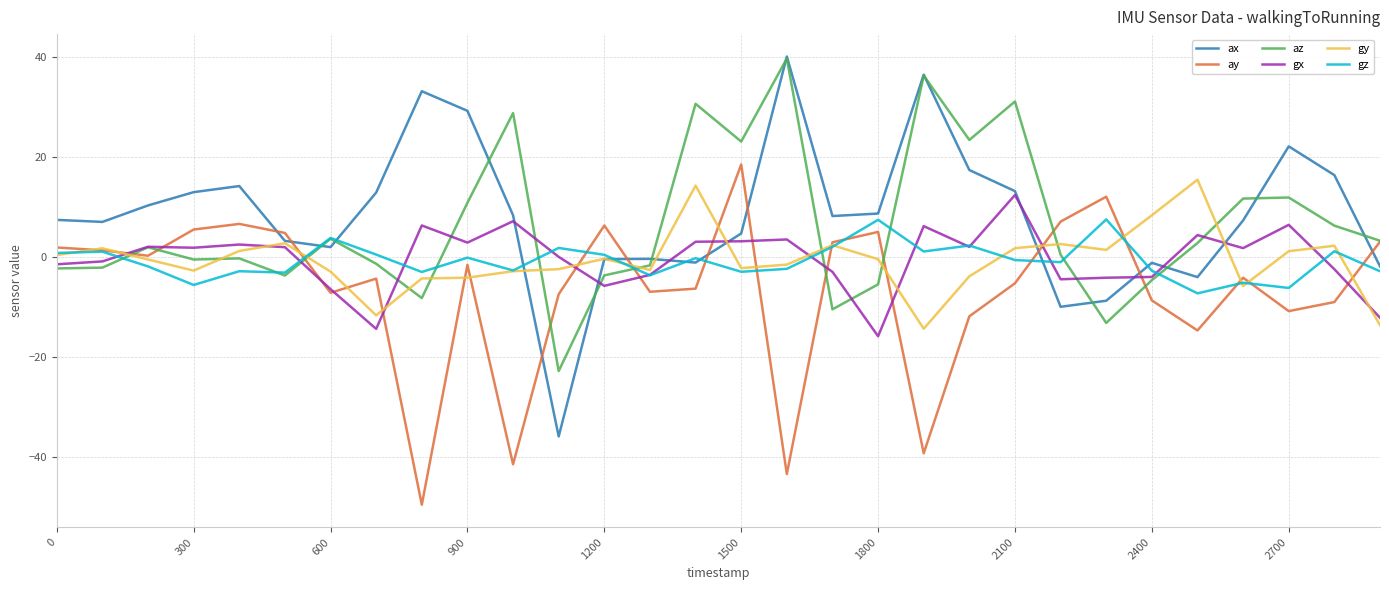

Which series has the widest spread of values?

ax